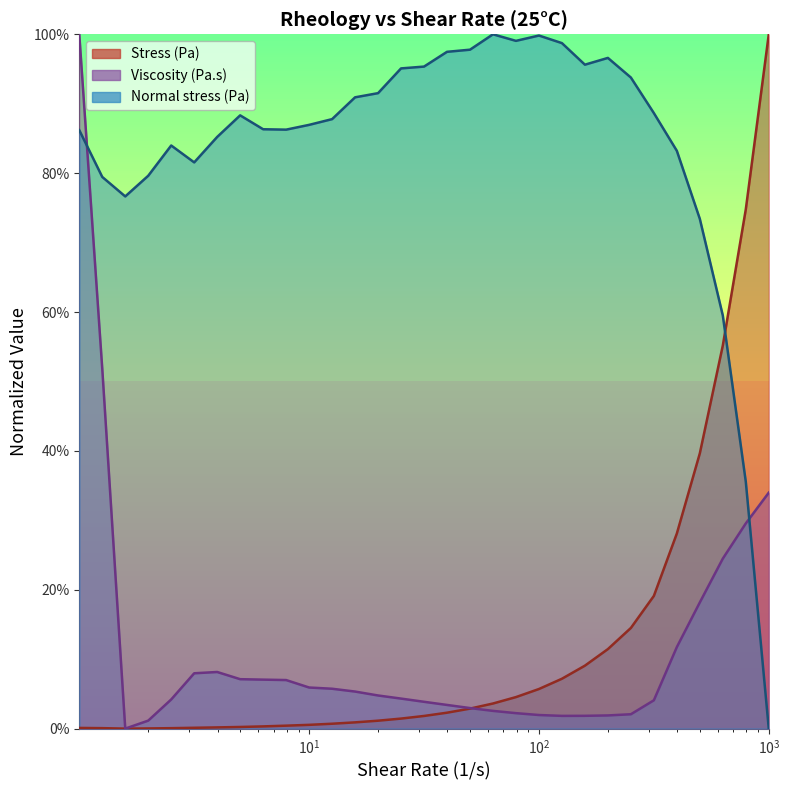

Which category has the lowest value in the Viscosity (Pa.s) series?

1.58489